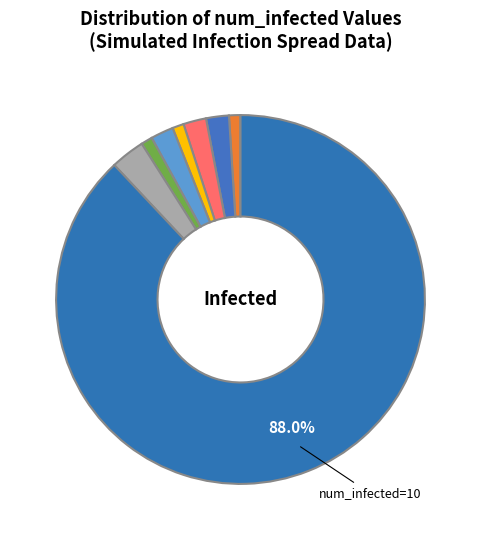

How many segments does this pie chart have?

8